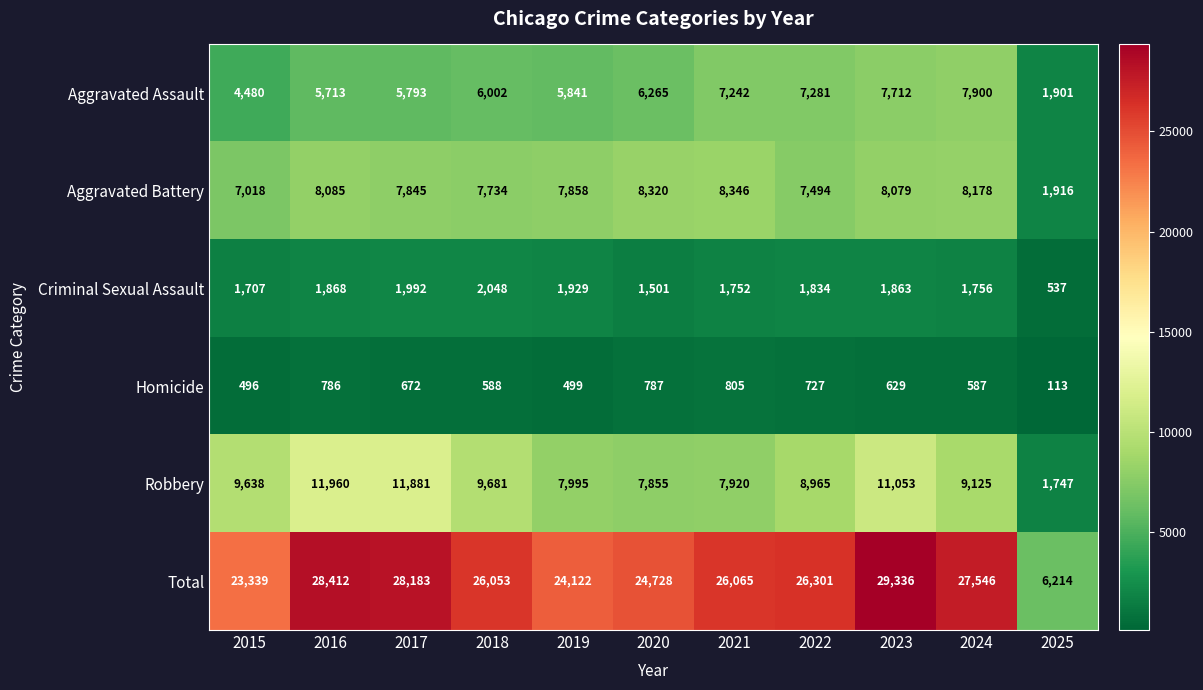

Rank the series by their maximum value, from lowest to highest.

Homicide, Criminal Sexual Assault, Aggravated Assault, Aggravated Battery, Robbery, Total